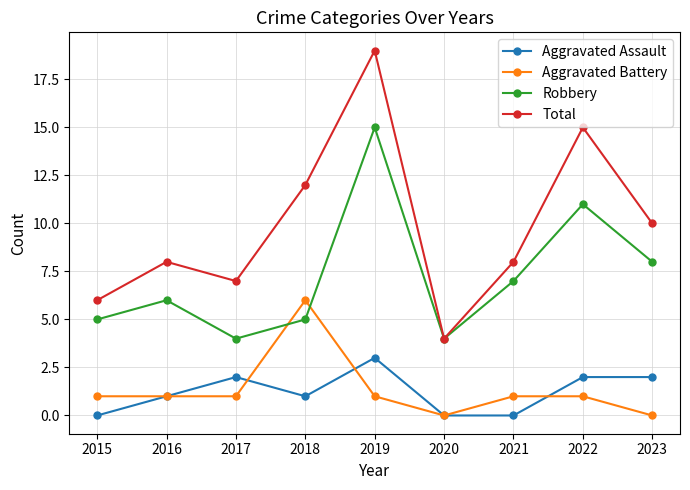

What is the sum of the Aggravated Battery values at 2019 and 2015?

2